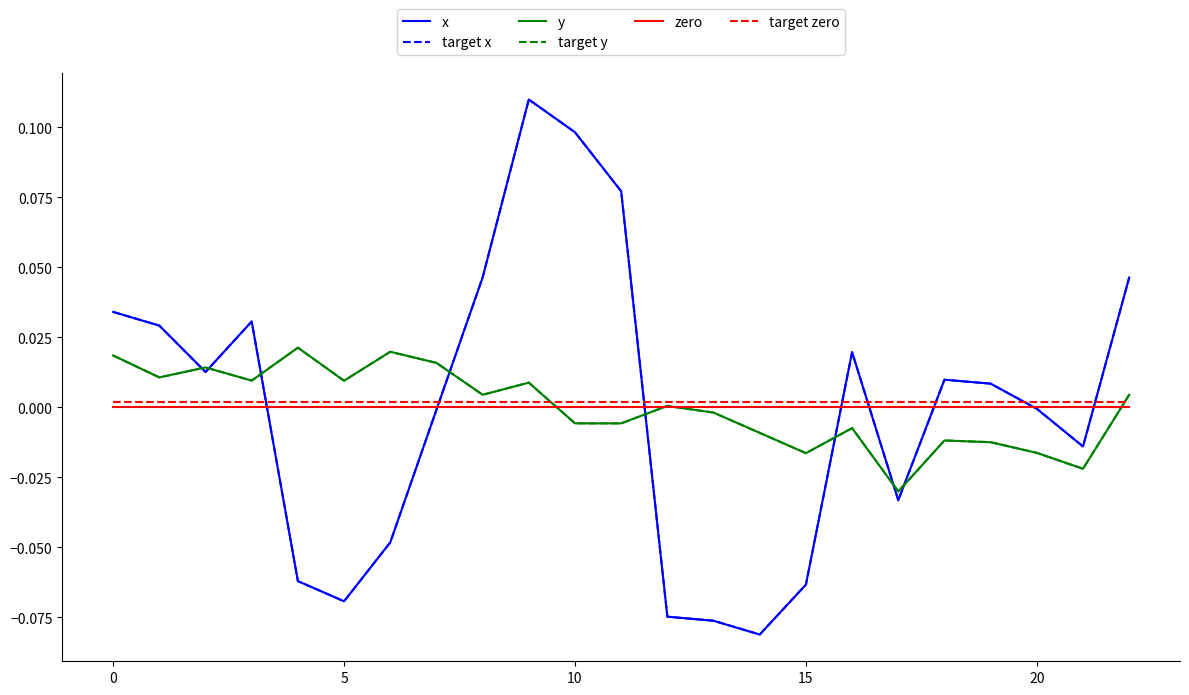

At how many categories does at least one series exceed 0?

23